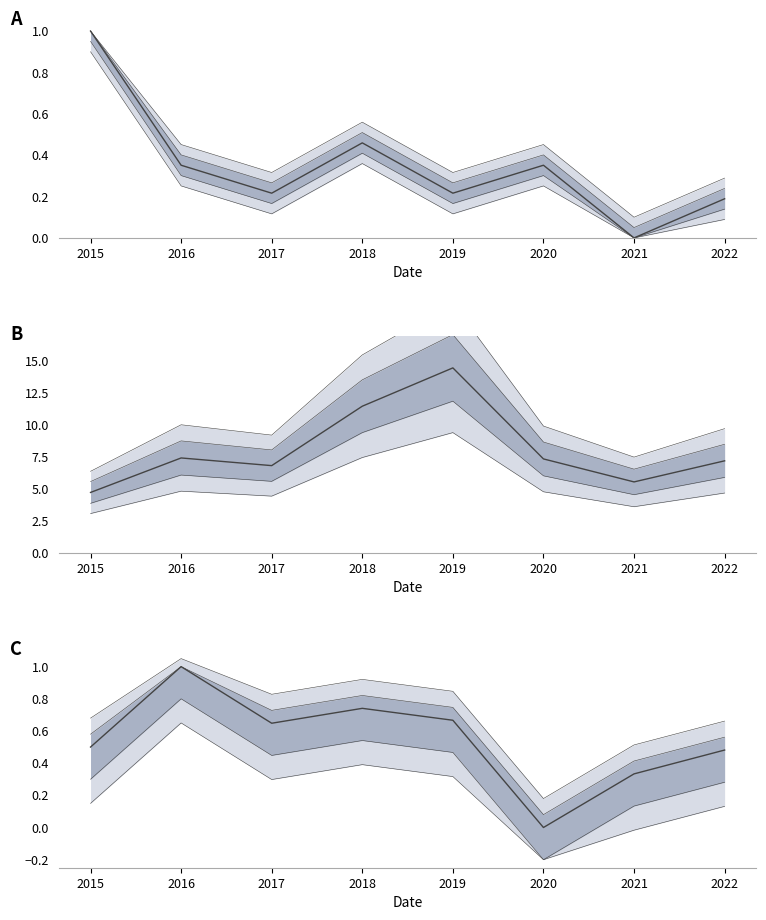

Reading left to right, list all the values displayed in this chart.

0.5	1.0	0.6	0.7	0.7	0.0	0.3	0.5